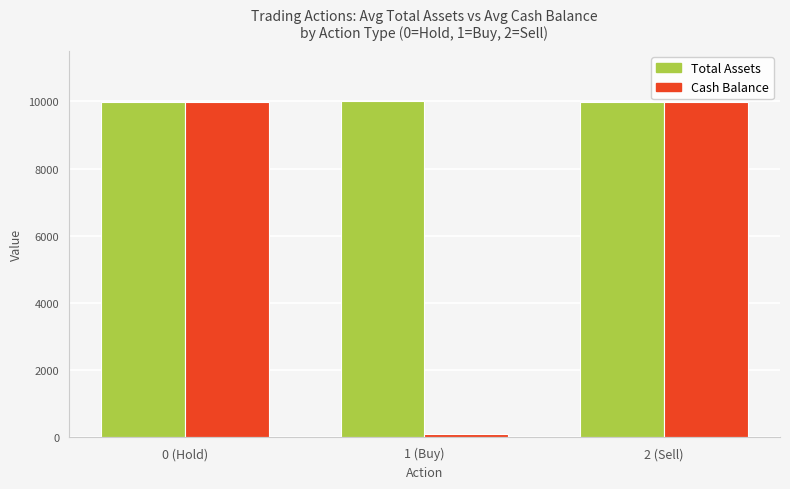

Which series has the largest range (max minus min)?

Cash Balance